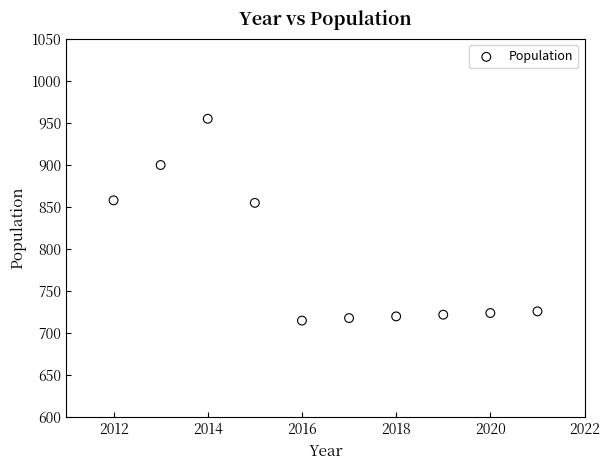

What is the range of Y values (max minus min)?

240